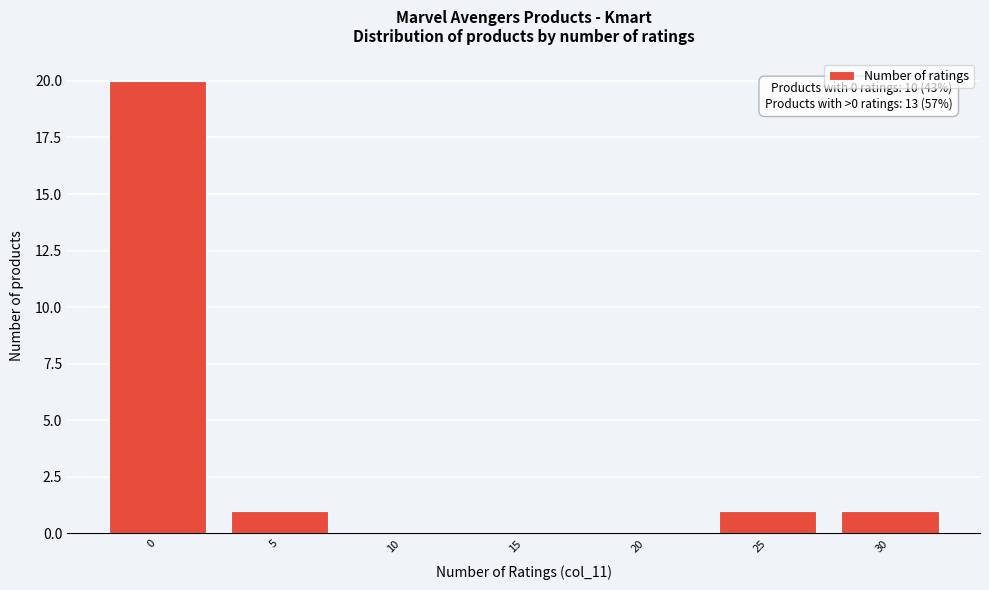

Reading left to right, transcribe all the data shown in this chart.

0=20	5=1	10=0	15=0	20=0	25=1	30=1